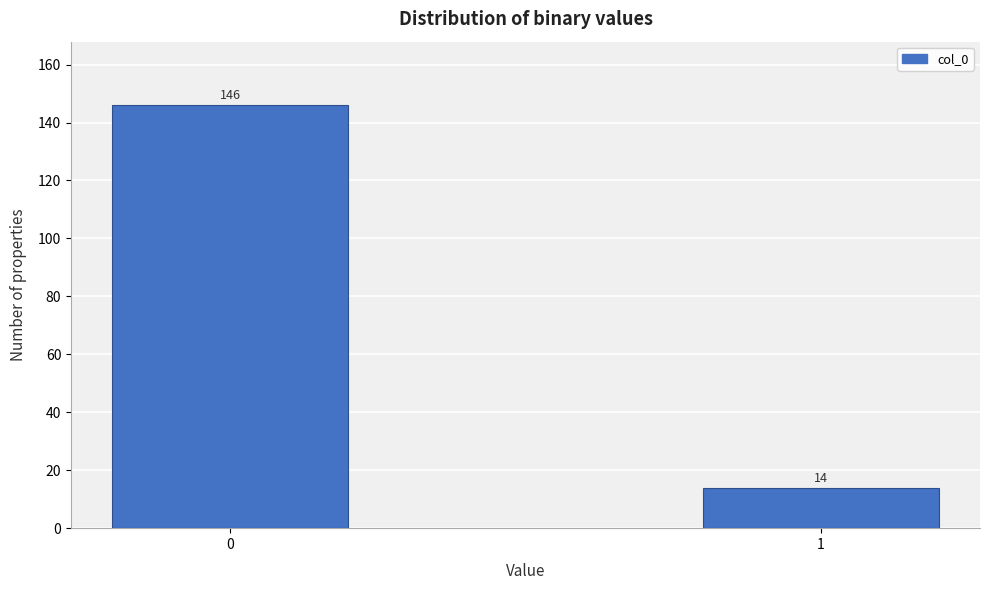

Reading right to left, transcribe all the data shown in this chart.

14	146